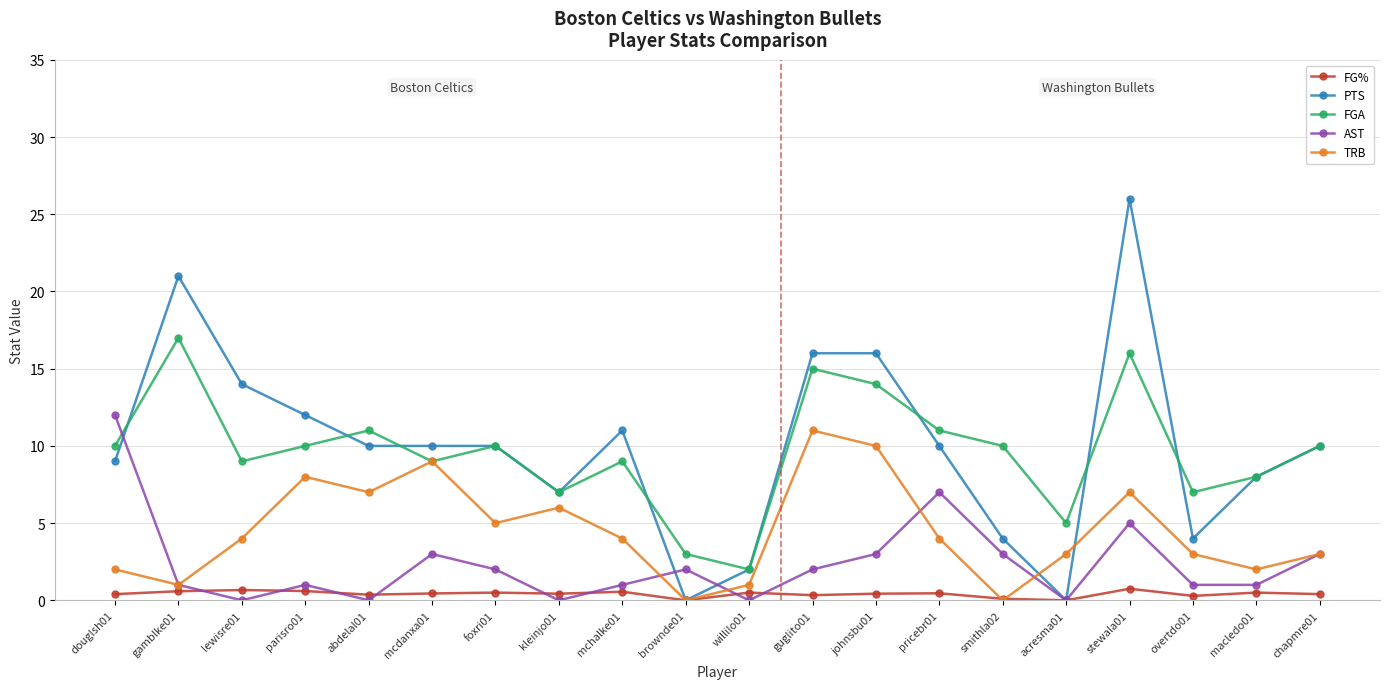

After their last crossing, which series has the higher values: FG% or TRB?

TRB